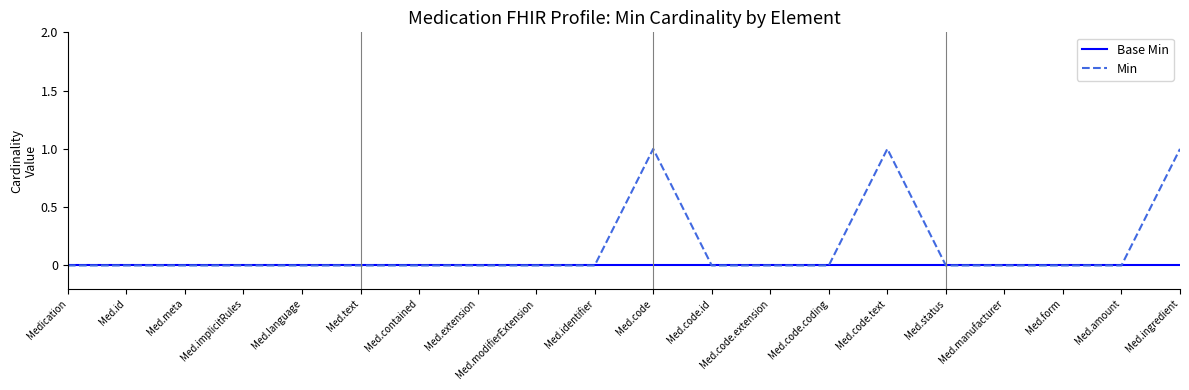

Which series has the largest total across all categories?

Min